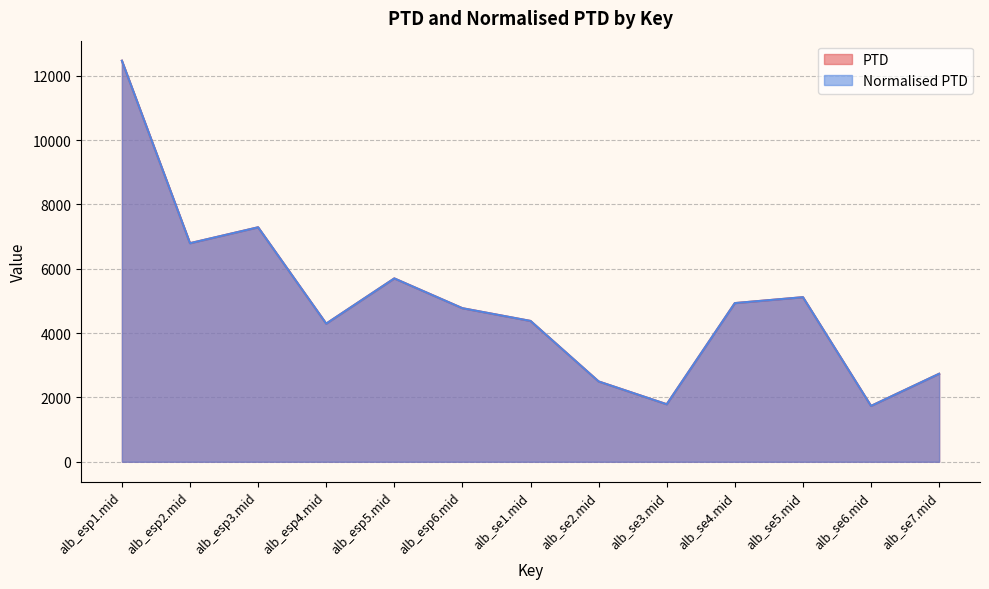

List the labels in order of Normalised PTD value, smallest first.

alb_se6.mid, alb_se3.mid, alb_se2.mid, alb_se7.mid, alb_esp4.mid, alb_se1.mid, alb_esp6.mid, alb_se4.mid, alb_se5.mid, alb_esp5.mid, alb_esp2.mid, alb_esp3.mid, alb_esp1.mid